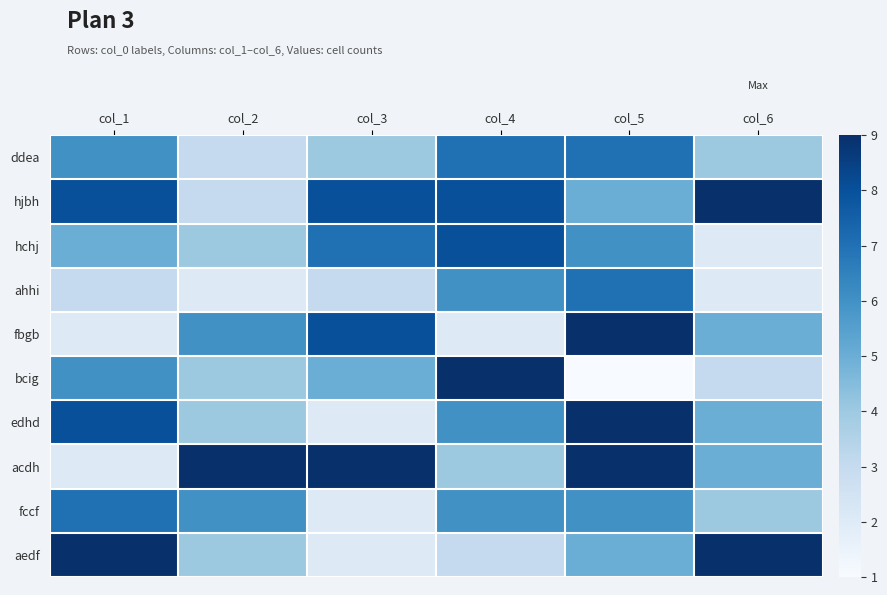

Reading right to left, what are all the values shown in this chart?

ddea: col_6=4	col_5=7	col_4=7	col_3=4	col_2=3	col_1=6
hjbh: col_6=9	col_5=5	col_4=8	col_3=8	col_2=3	col_1=8
hchj: col_6=2	col_5=6	col_4=8	col_3=7	col_2=4	col_1=5
ahhi: col_6=2	col_5=7	col_4=6	col_3=3	col_2=2	col_1=3
fbgb: col_6=5	col_5=9	col_4=2	col_3=8	col_2=6	col_1=2
bcig: col_6=3	col_5=1	col_4=9	col_3=5	col_2=4	col_1=6
edhd: col_6=5	col_5=9	col_4=6	col_3=2	col_2=4	col_1=8
acdh: col_6=5	col_5=9	col_4=4	col_3=9	col_2=9	col_1=2
fccf: col_6=4	col_5=6	col_4=6	col_3=2	col_2=6	col_1=7
aedf: col_6=9	col_5=5	col_4=3	col_3=2	col_2=4	col_1=9